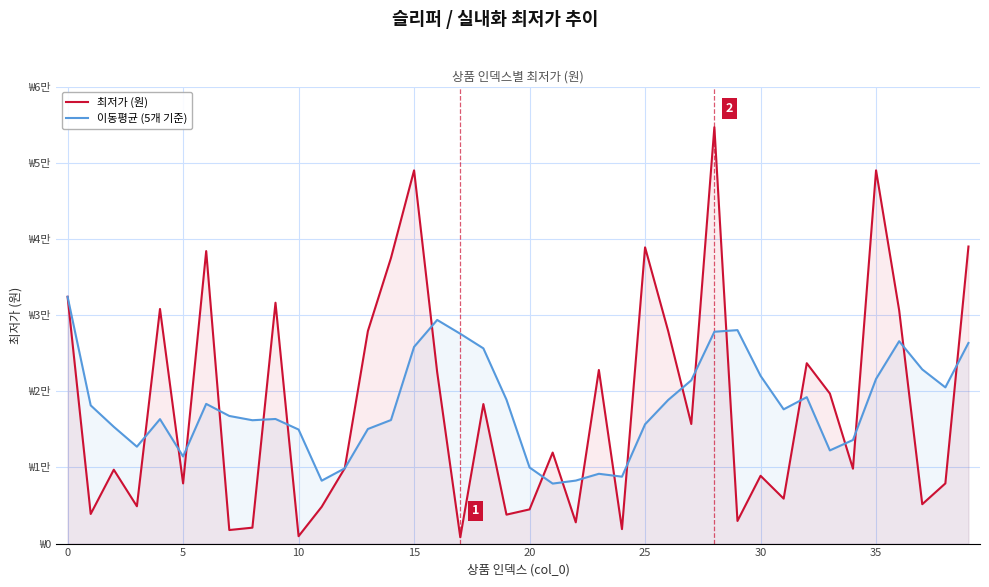

How many data points does each series have?

40